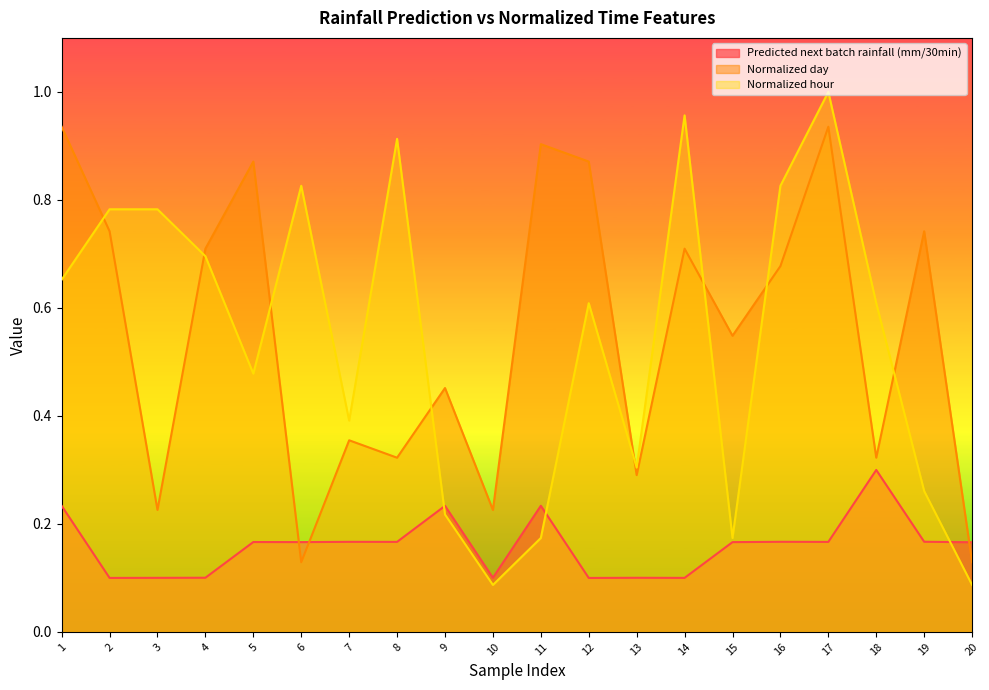

What is the minimum value for Predicted next batch rainfall (mm/30min)?

0.1